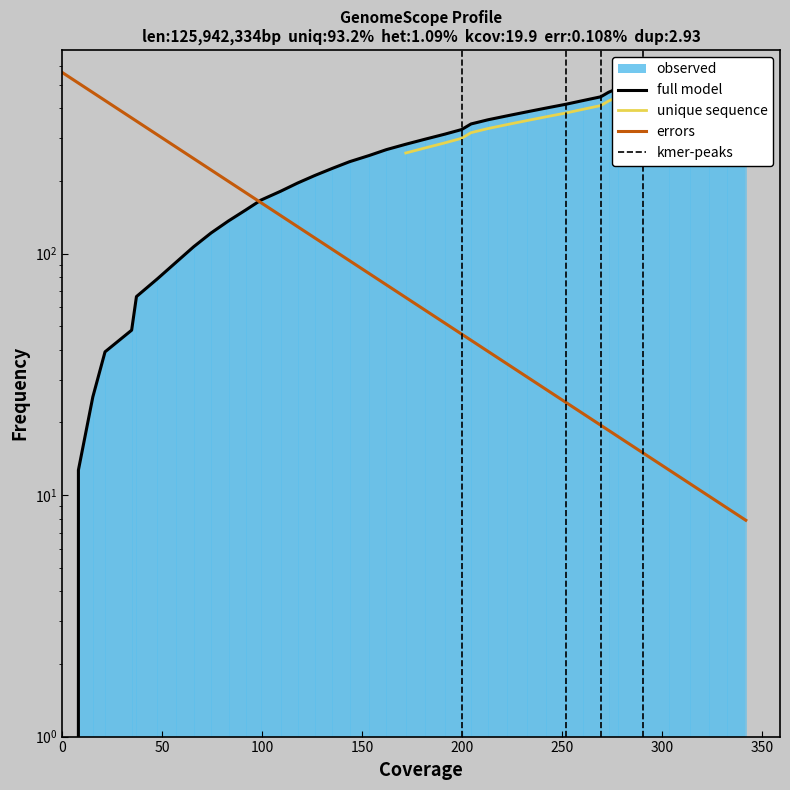

What is the greatest value displayed?

563.4